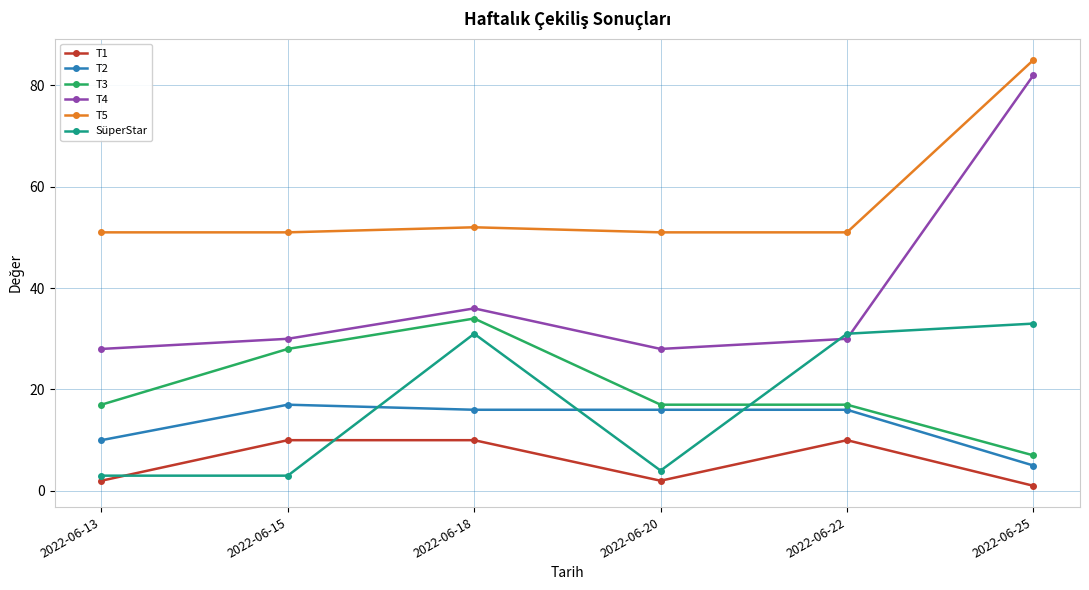

What is the spread (max minus min) of values at 2022-06-20?

49